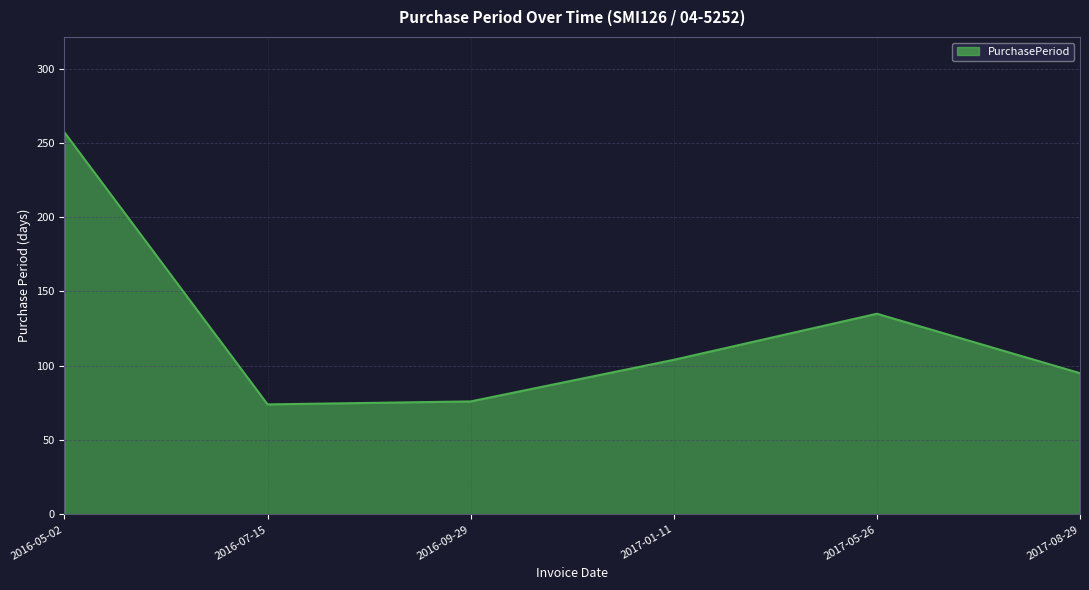

What is the change in value from 2016-09-29 to 2017-08-29?

+19